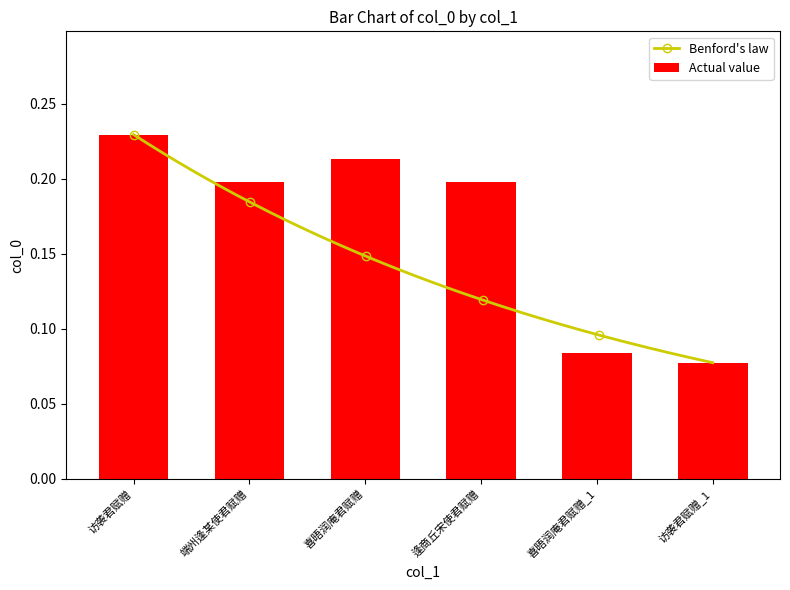

Count the values in the range 0 to 1.

6